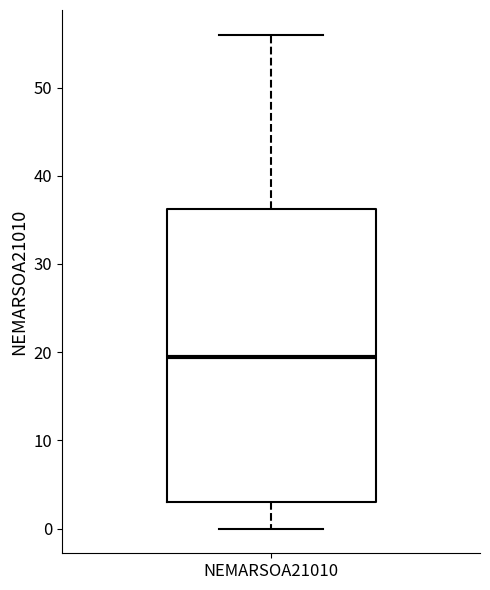

Read this box plot against the y-axis: the position of the median line, the range covered by the box, and the ends of both whiskers. The values are not printed on the chart, so give them approximately, as read against the axis.

median 20, box 3 to 36, whiskers 0 to 56